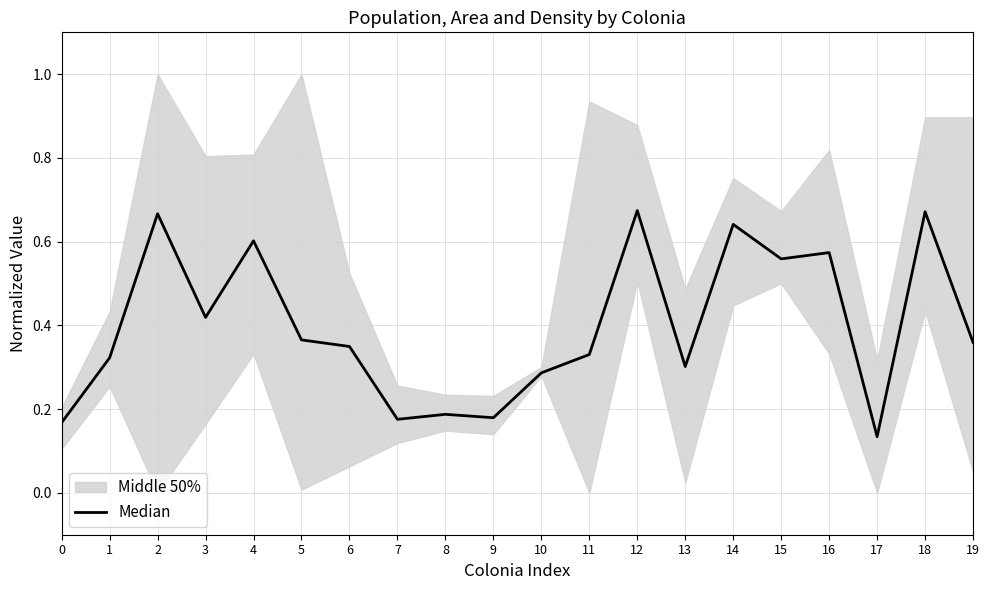

Which label corresponds to the smallest value in the chart?

17